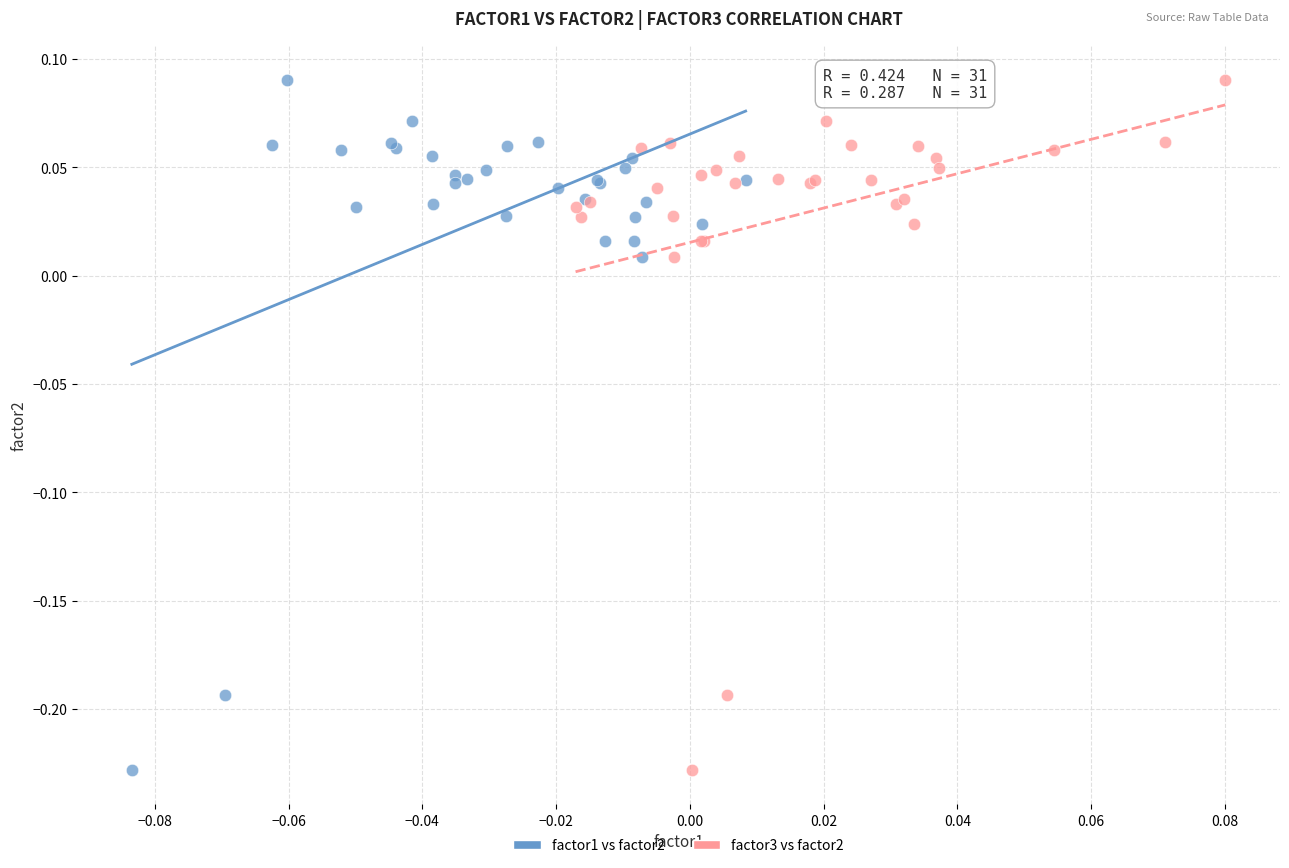

What are all the series names shown in the legend?

factor1 vs factor2, factor3 vs factor2